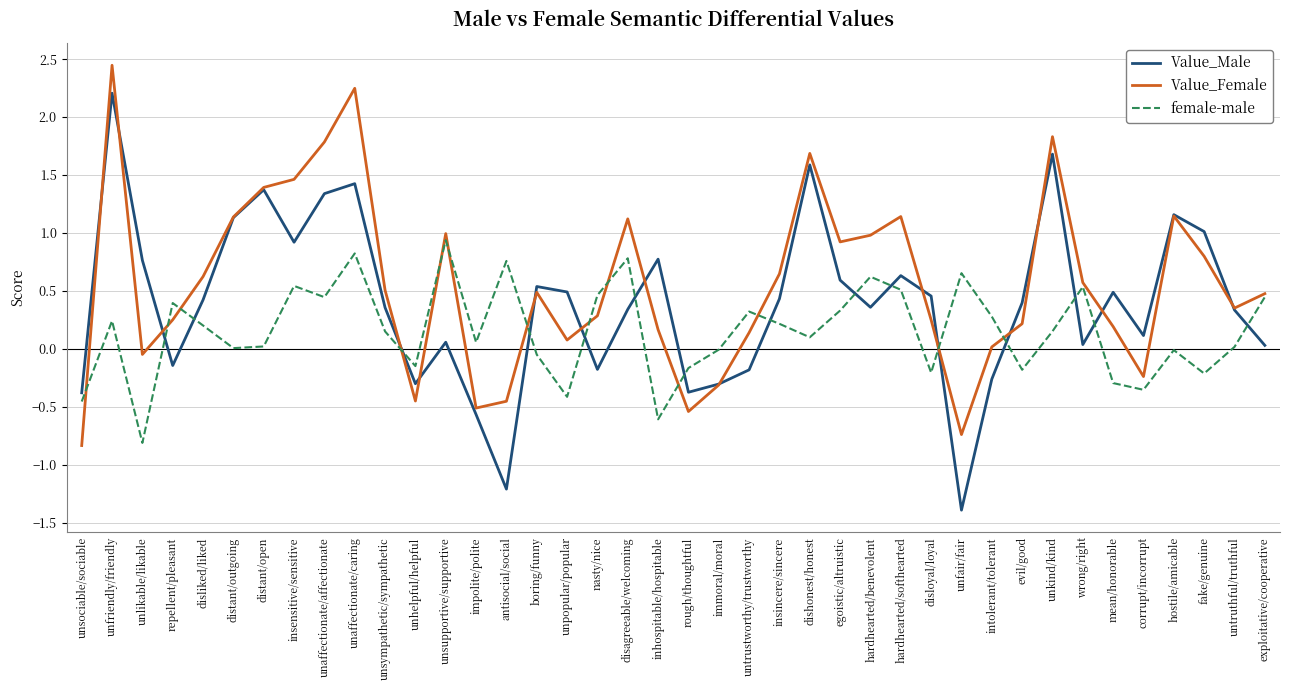

At which label does female-male reach its minimum?

unlikable/likable